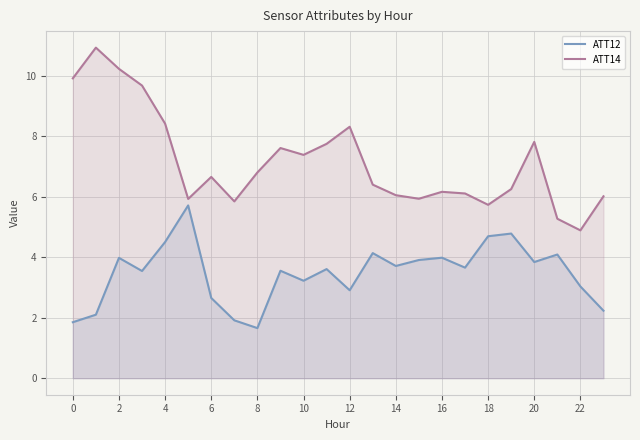

What is the spread (max minus min) of values at 6?

4.0